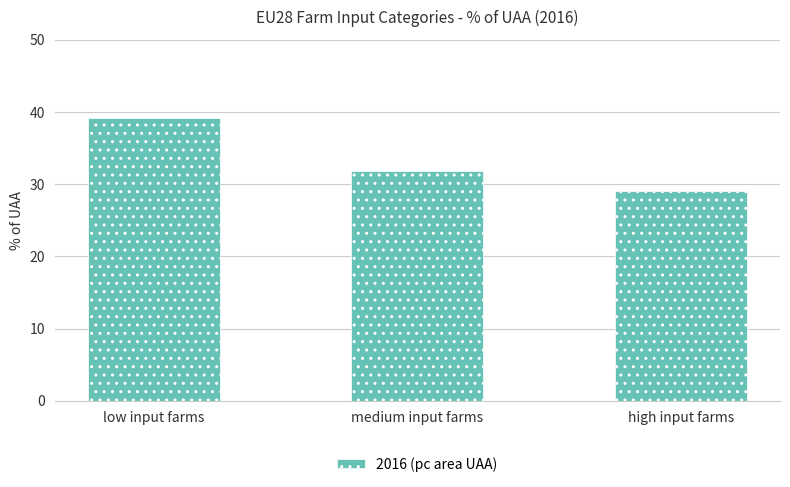

Which category has the highest value across all series?

low input farms